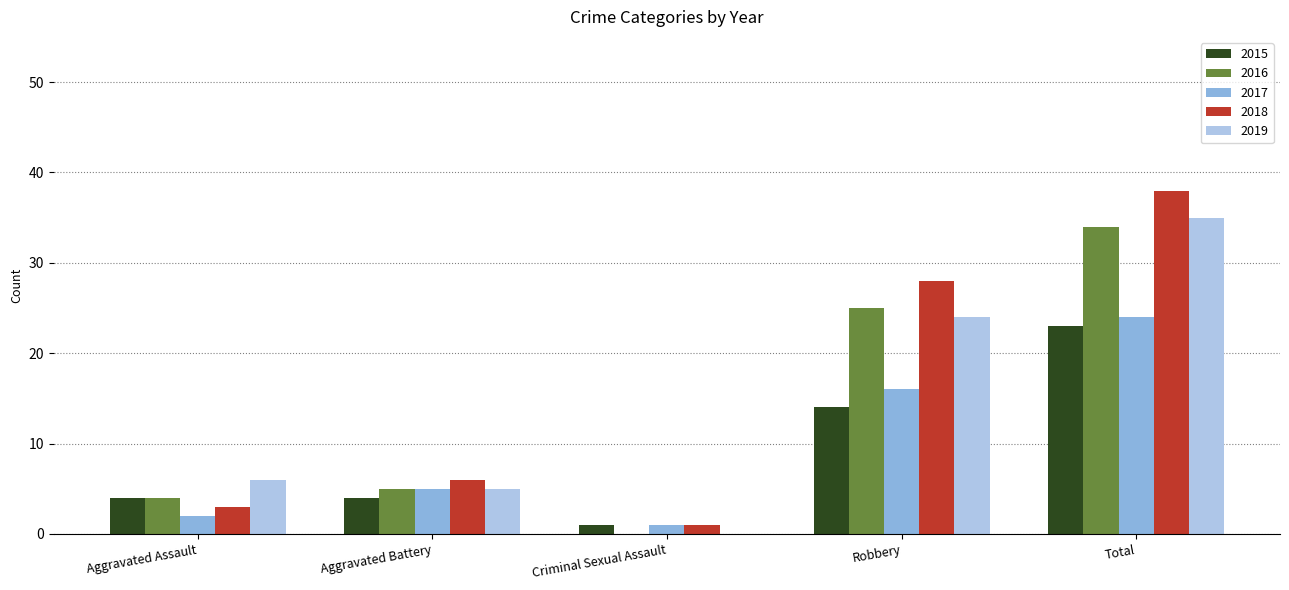

What value does the 2015 series have at Robbery?

14